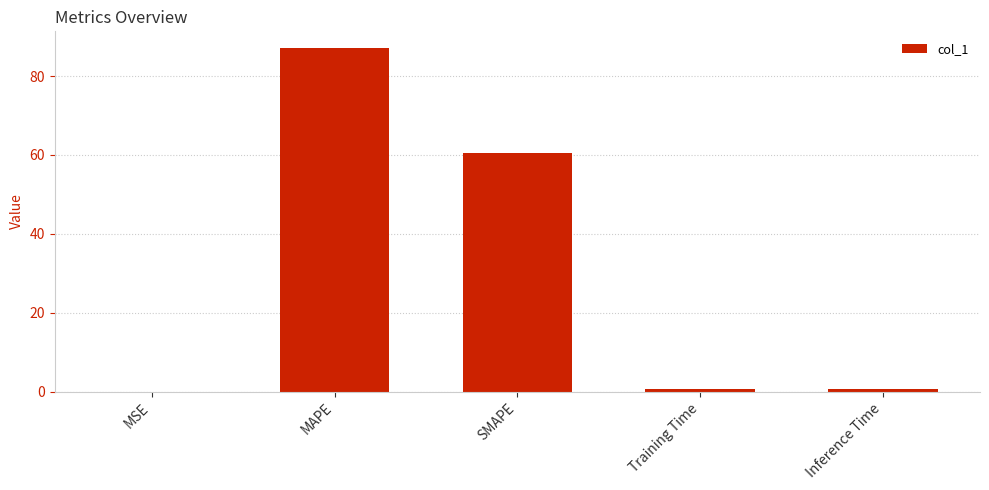

What value does the data have at MAPE?

87.0